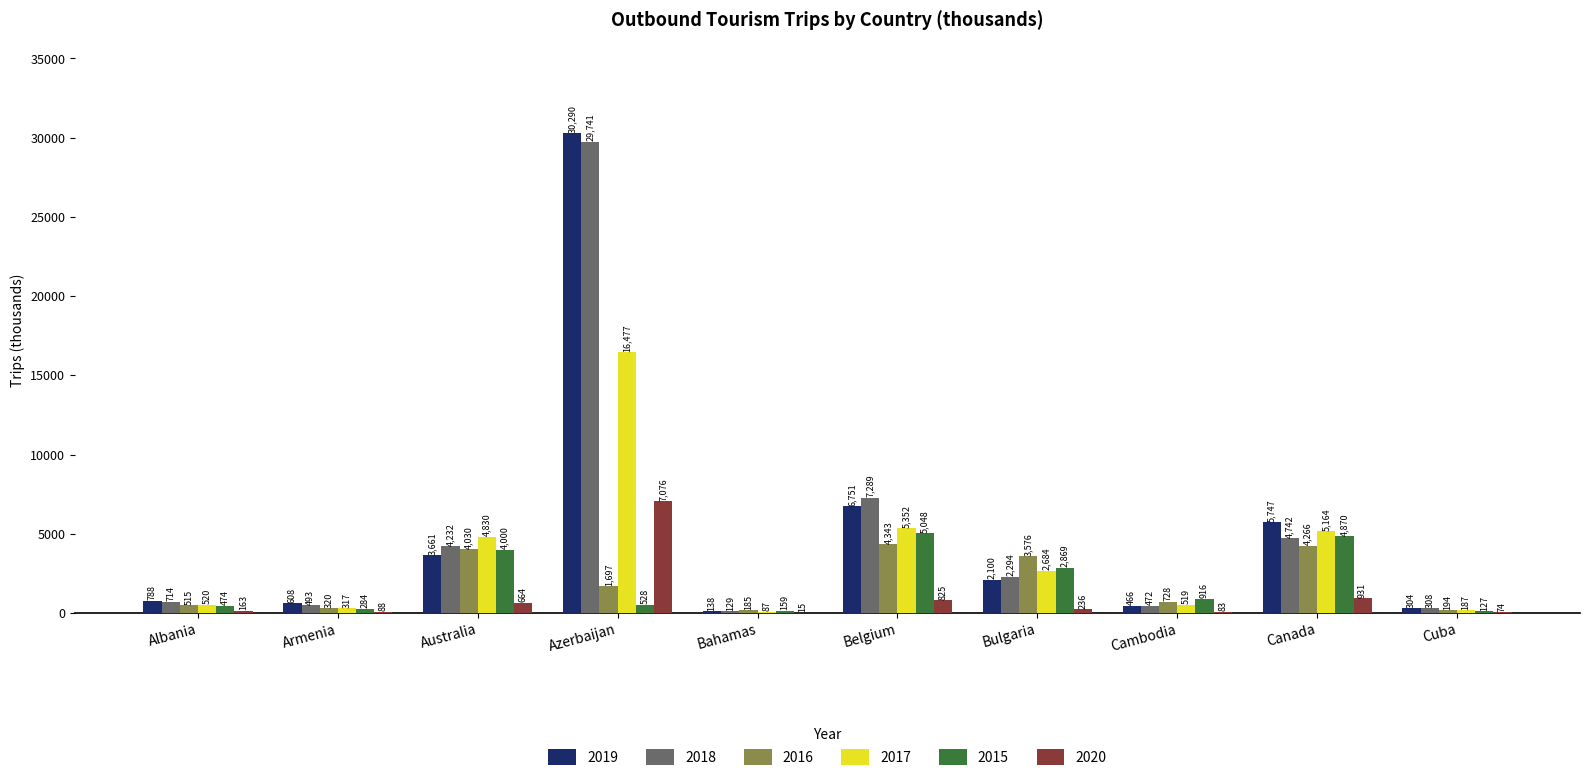

What is the maximum value for 2016?

4343